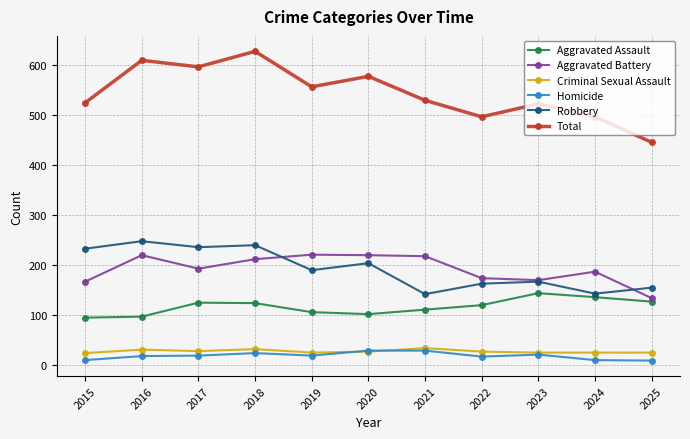

Which series ends up on top after the final intersection of Homicide and Criminal Sexual Assault?

Criminal Sexual Assault